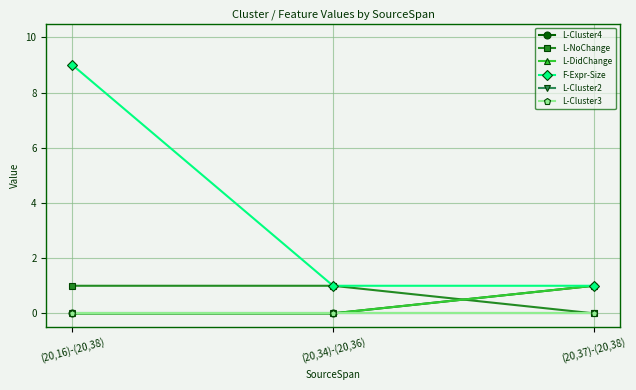

Is this an area chart (filled region under the line)?

No